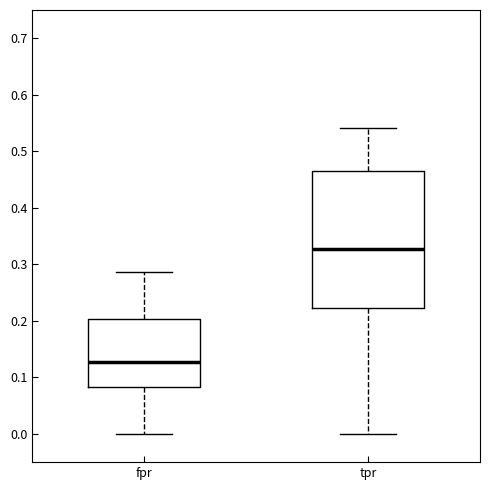

Where does the median line of the box for tpr sit on the y-axis? The values are not printed on the chart, so give them approximately, as read against the axis.

0.33